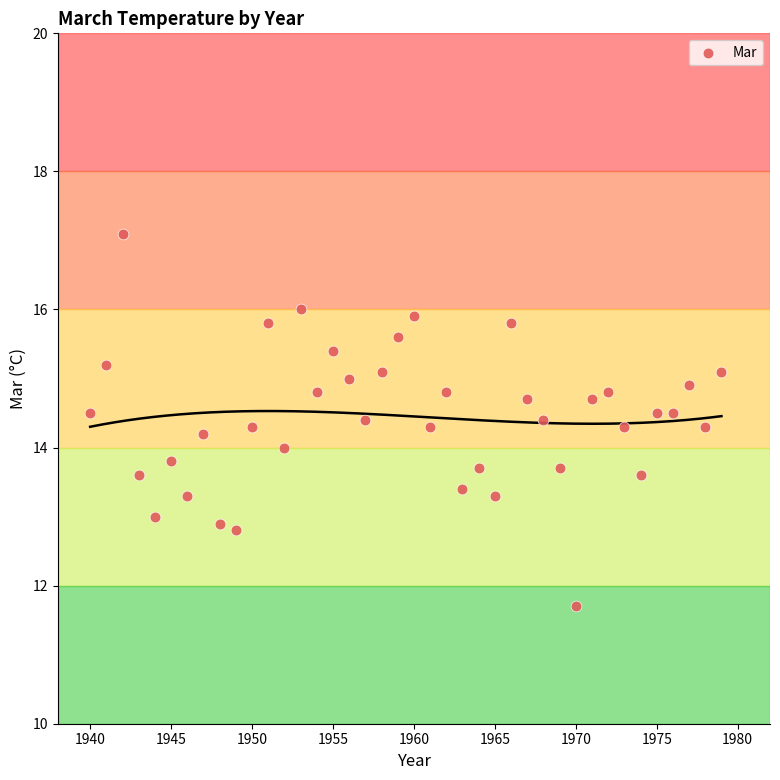

What is the range of X values (max minus min)?

39.0